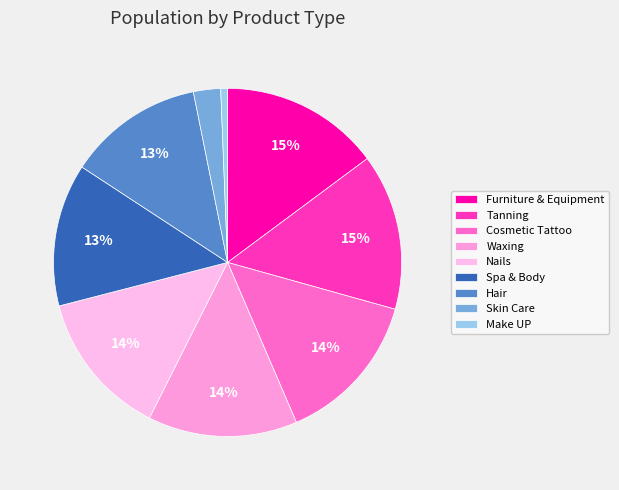

To the nearest percent, what is the difference between the Tanning and Waxing slice percentages?

1%